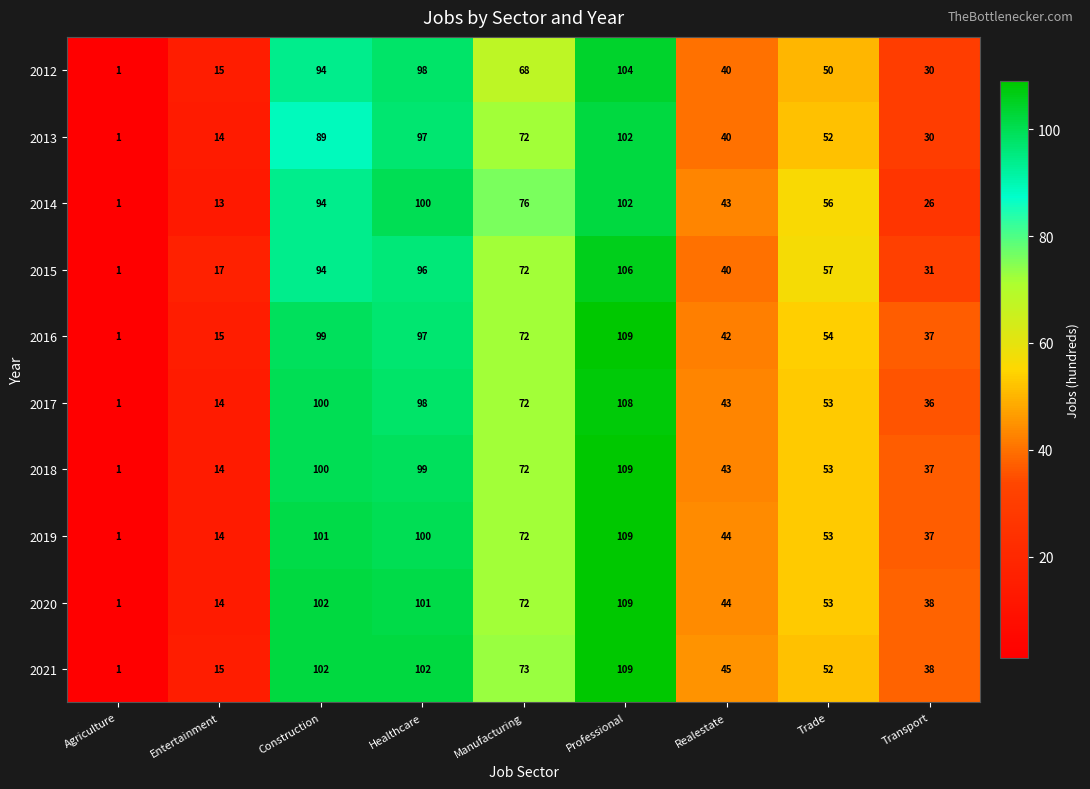

What is the highest value of the 2012 series?

104